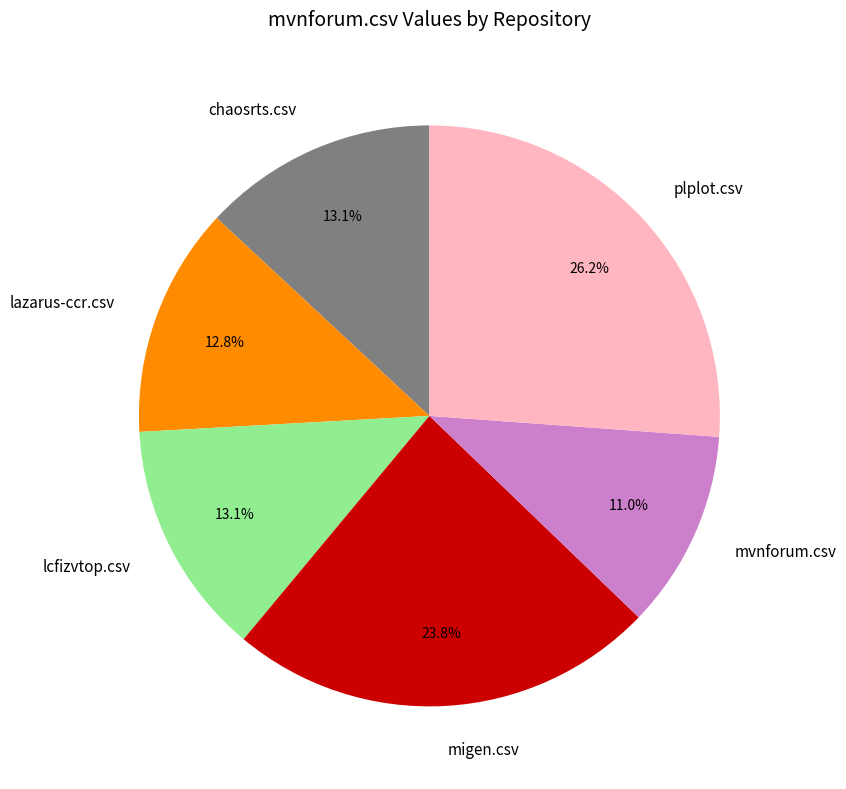

Combined, what portion of the pie is plplot.csv and lazarus-ccr.csv?

39.0%